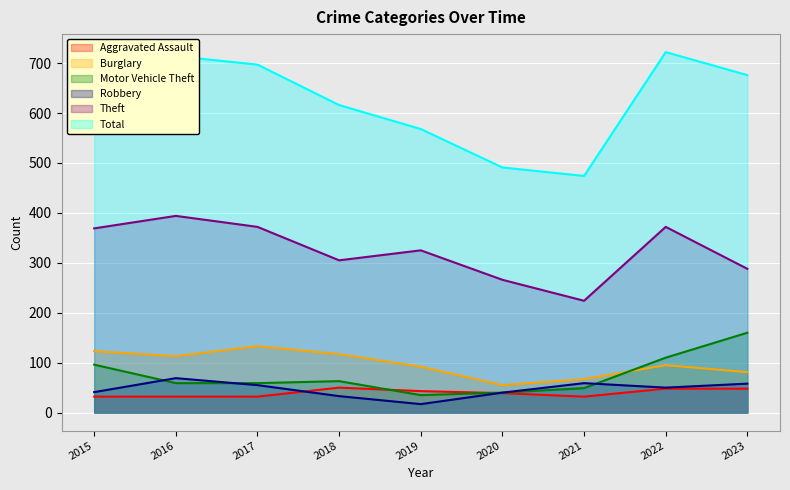

Which series changed the most between 2016 and 2020?

Total